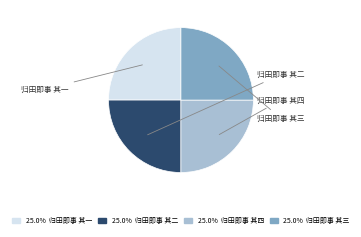

How many segments does this pie chart have?

4